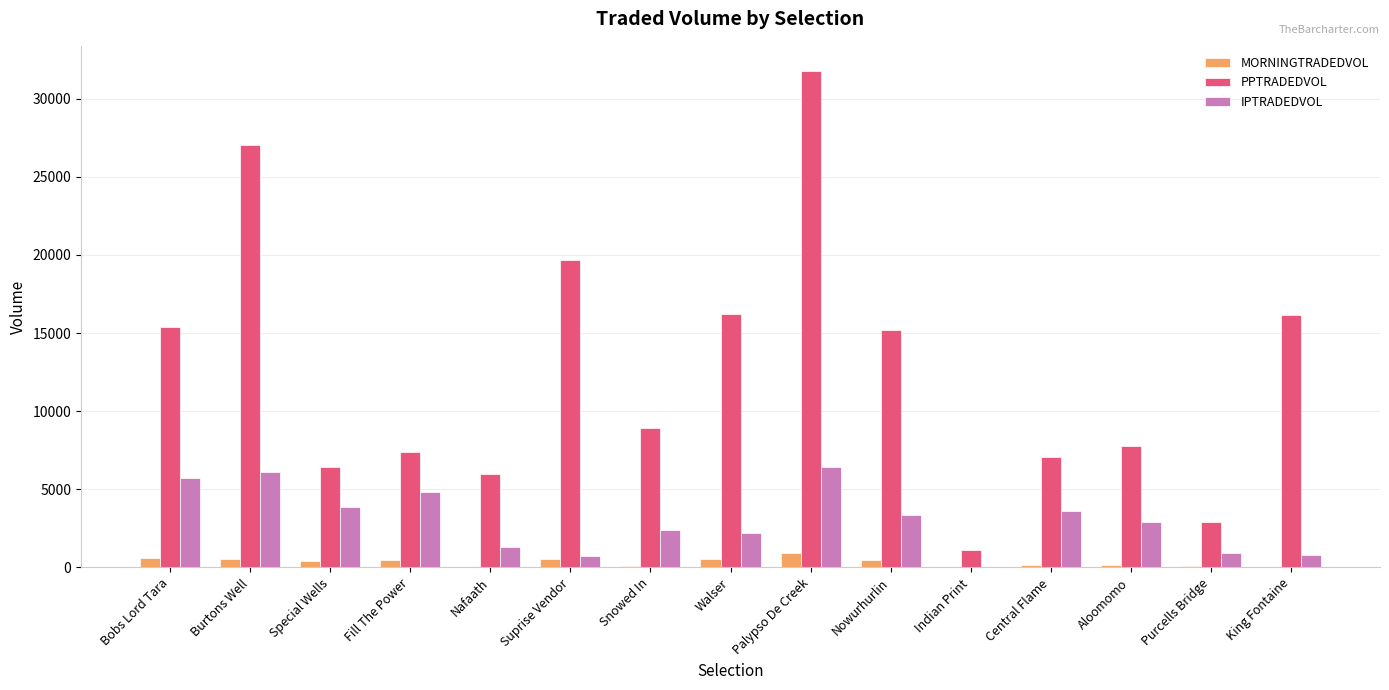

How many values in the IPTRADEDVOL series exceed 2889?

8